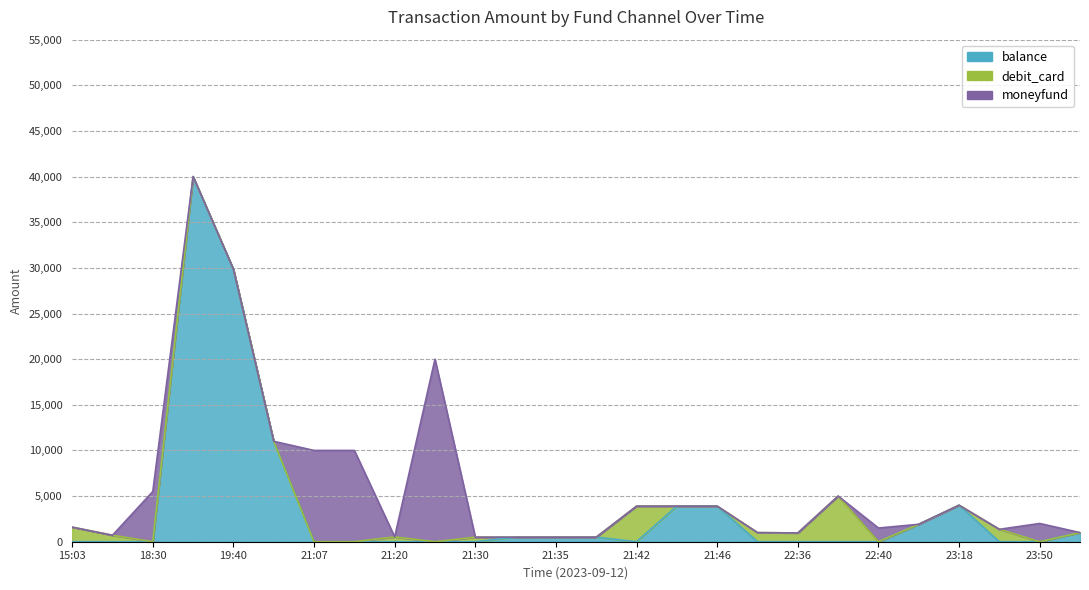

What is the difference between the maximum and minimum values in the moneyfund series?

20000.0